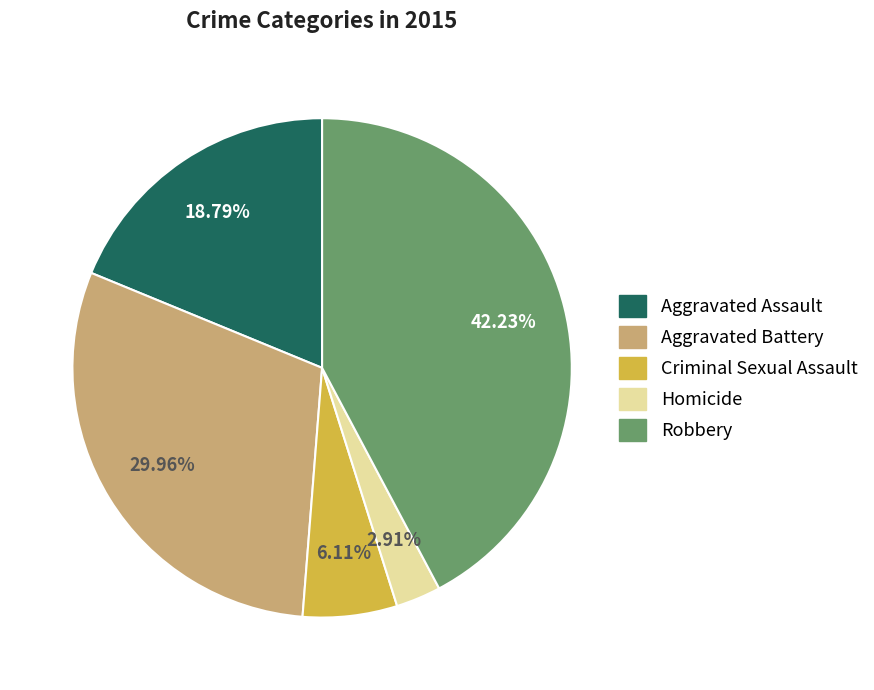

Which has a higher value, Homicide or Robbery?

Robbery